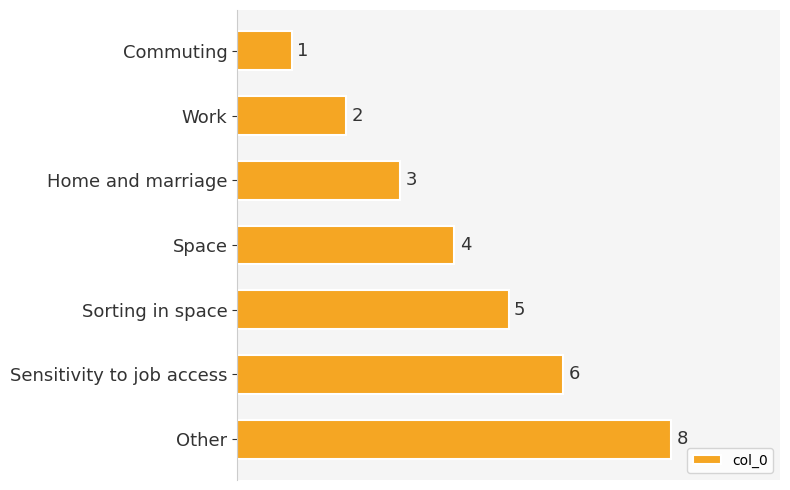

The value at Home and marriage is 4. True or false?

False